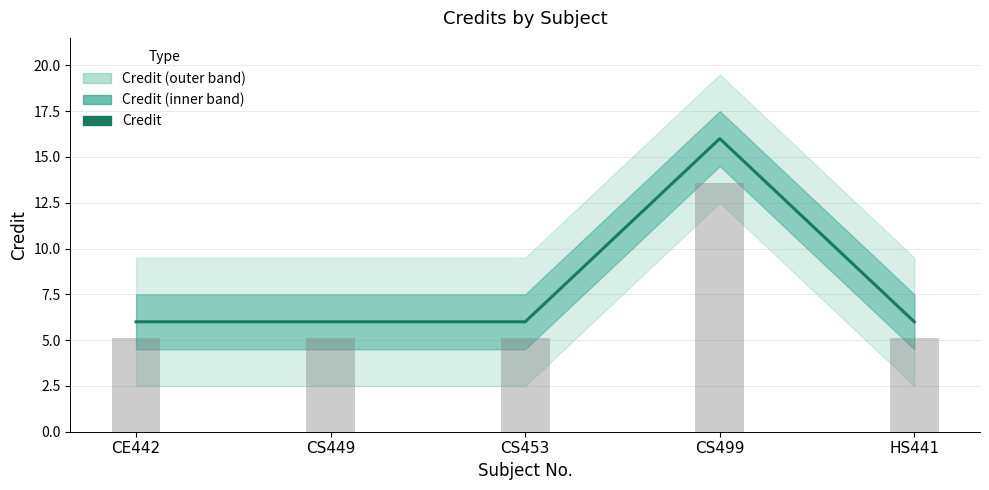

What is the label of the 2nd bar from the right?

CS499